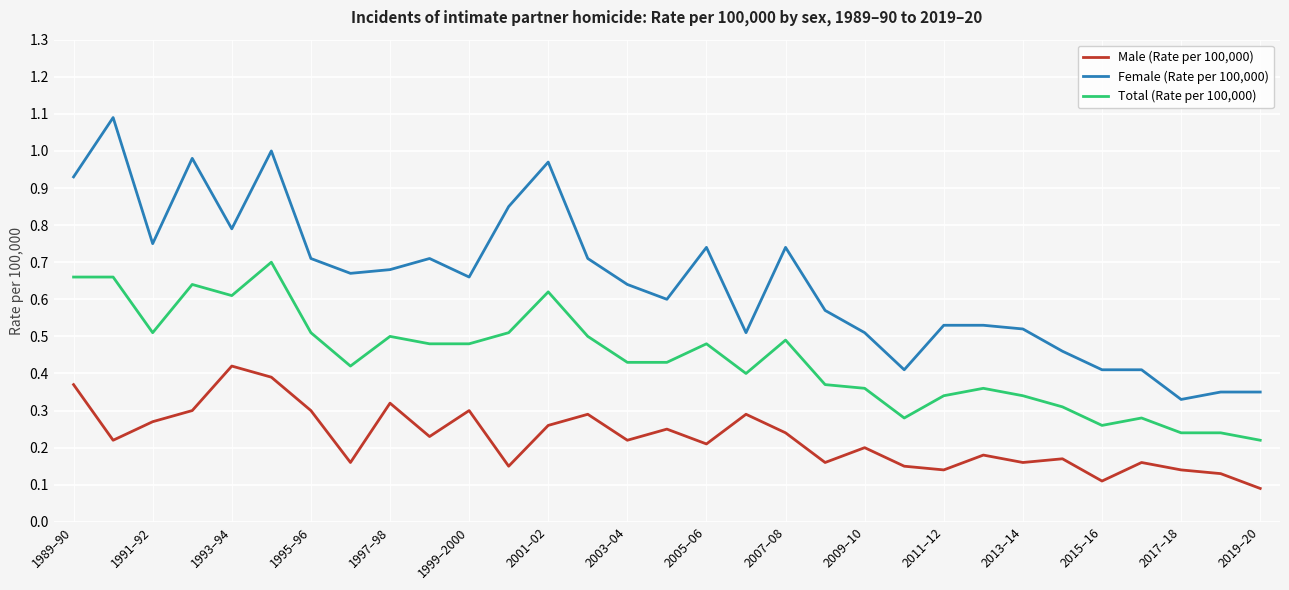

At how many categories does at least one series exceed 0?

31